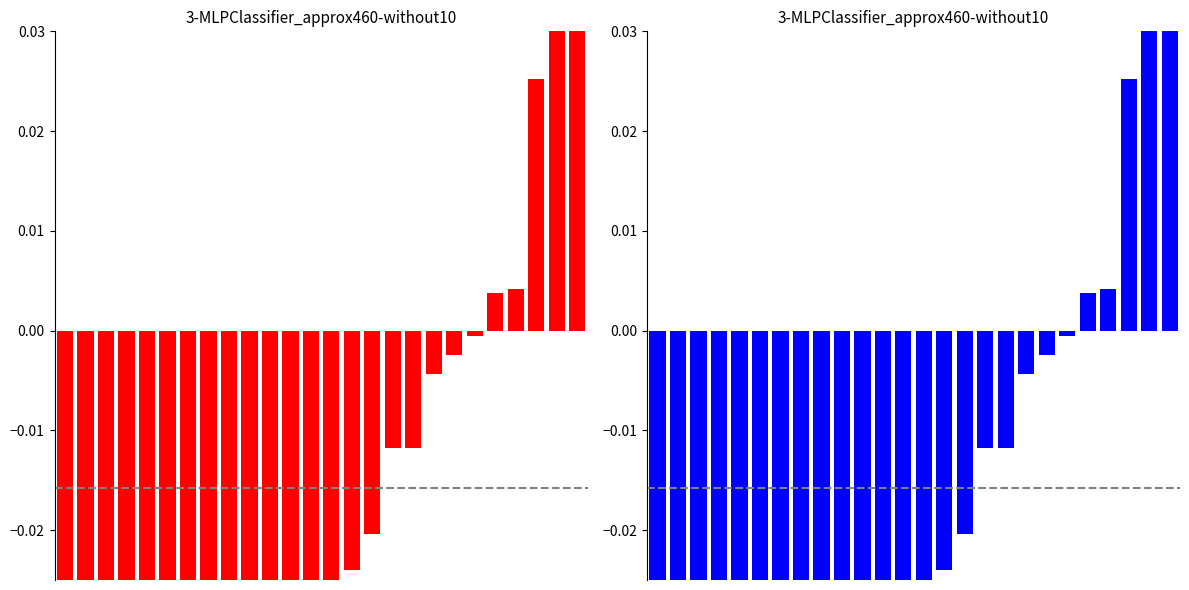

What is the minimum value shown in the chart?

-0.1